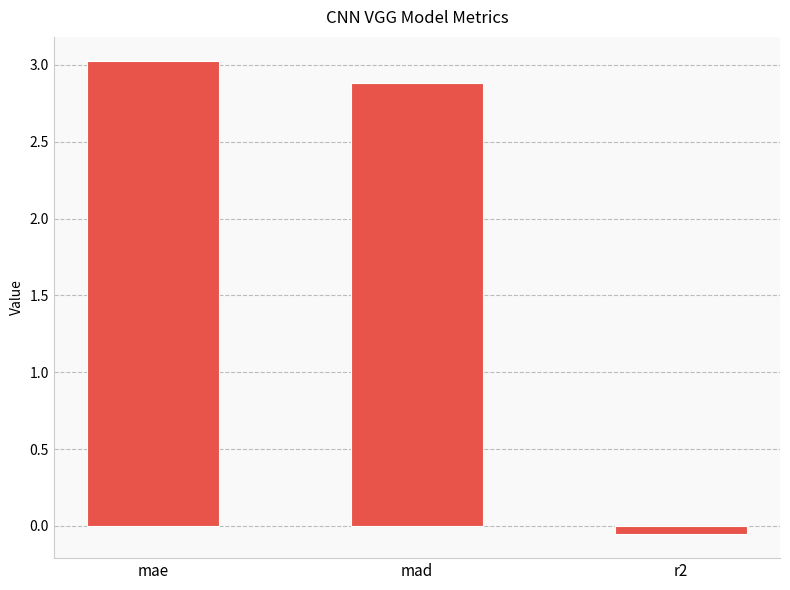

Between r2 and mae, which is larger?

mae